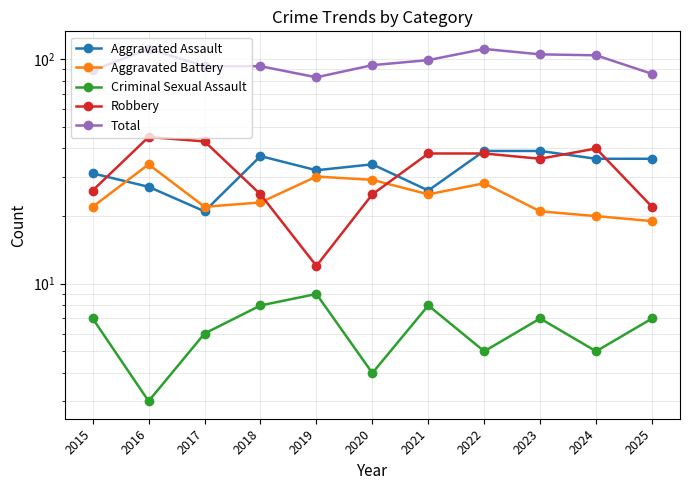

What is the value of the Aggravated Battery point at the 5th from the left?

30